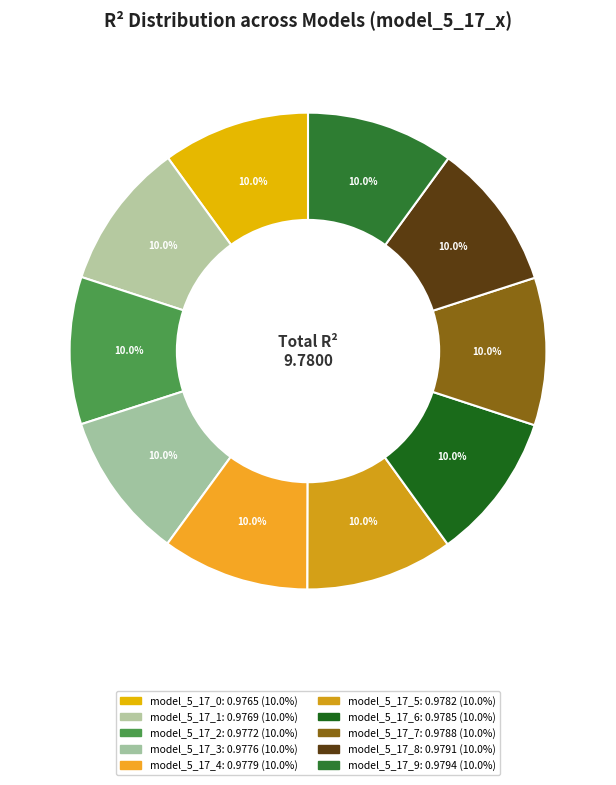

Rank the categories by value from lowest to highest.

model_5_17_0, model_5_17_1, model_5_17_2, model_5_17_3, model_5_17_4, model_5_17_5, model_5_17_6, model_5_17_7, model_5_17_8, model_5_17_9